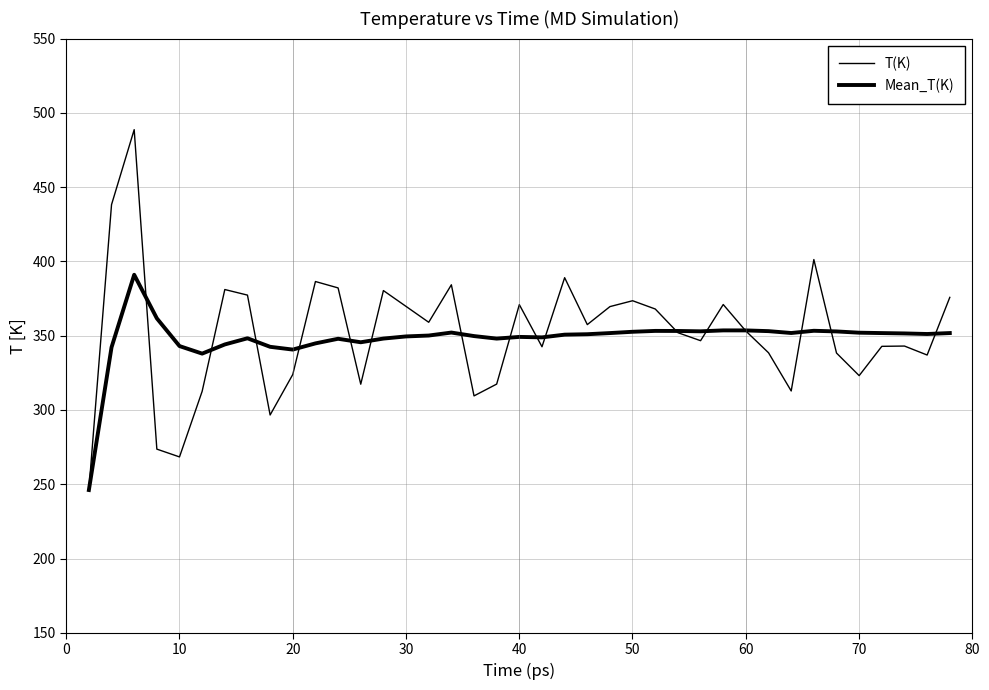

How many interior local peaks does the Mean_T(K) series have?

8